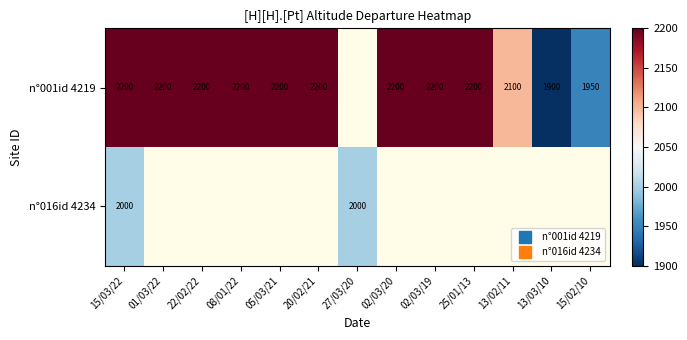

Rank the series by their maximum value, from highest to lowest.

n°001id 4219, n°016id 4234